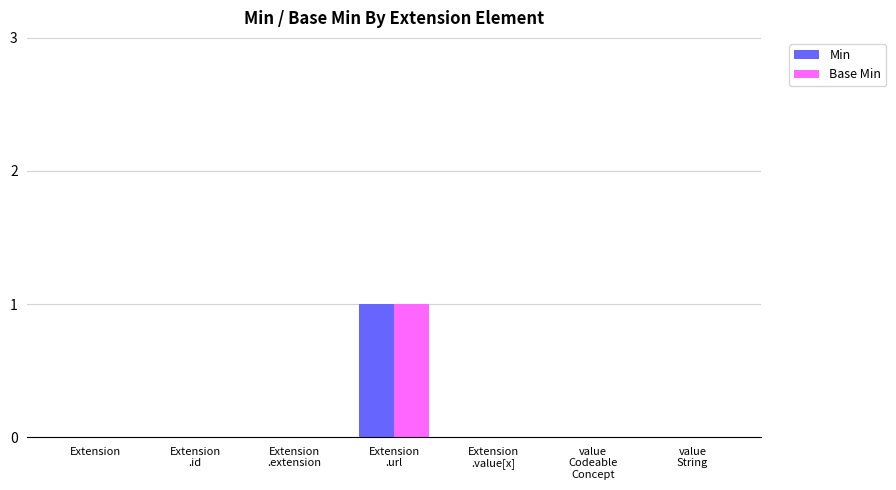

At which category is the sum across all series the highest?

Extension
.url